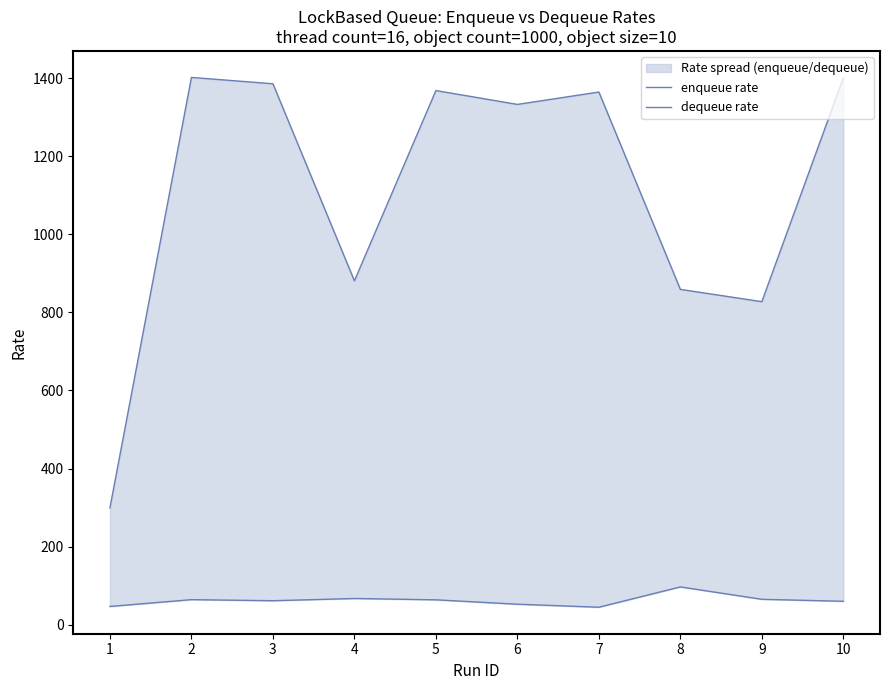

How many lines are shown in the chart?

2